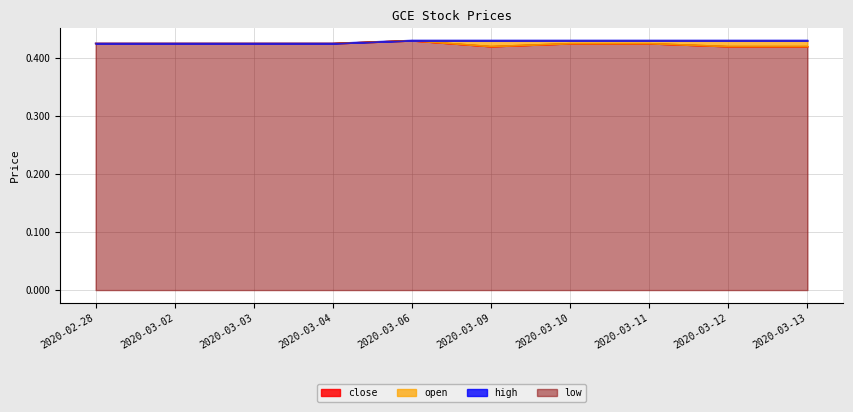

What is the label of the 1st point from the left?

2020-02-28